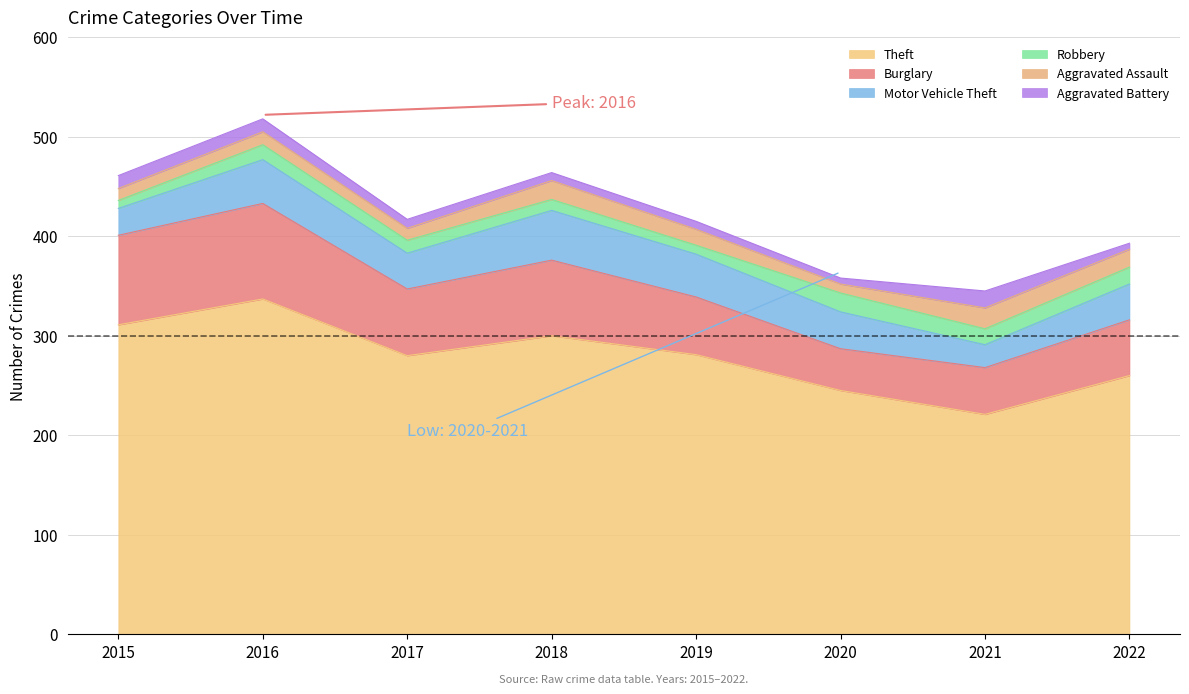

How many lines are shown in the chart?

6